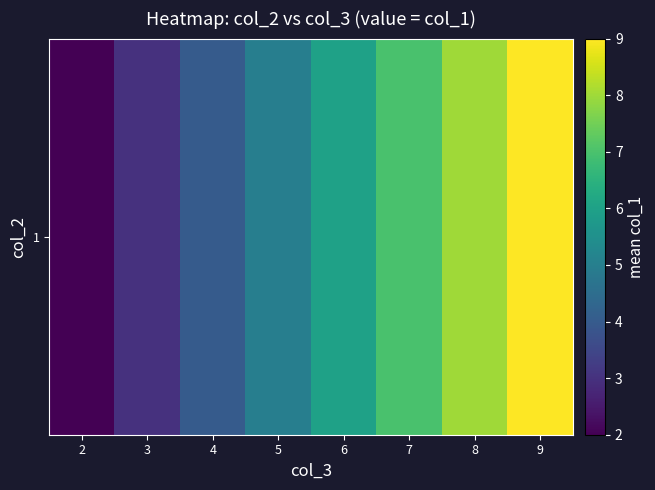

What is the minimum value shown in the chart?

2